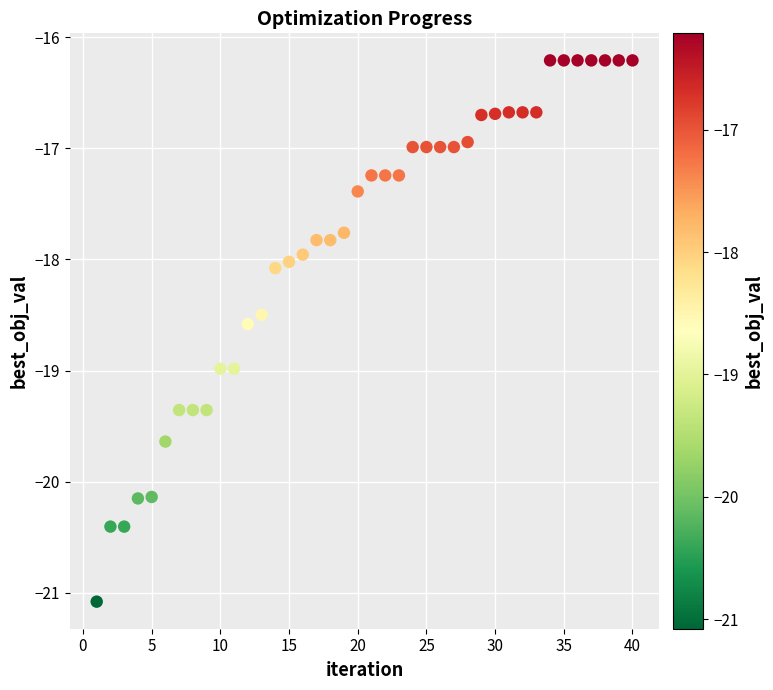

What is the range of Y values (max minus min)?

4.9